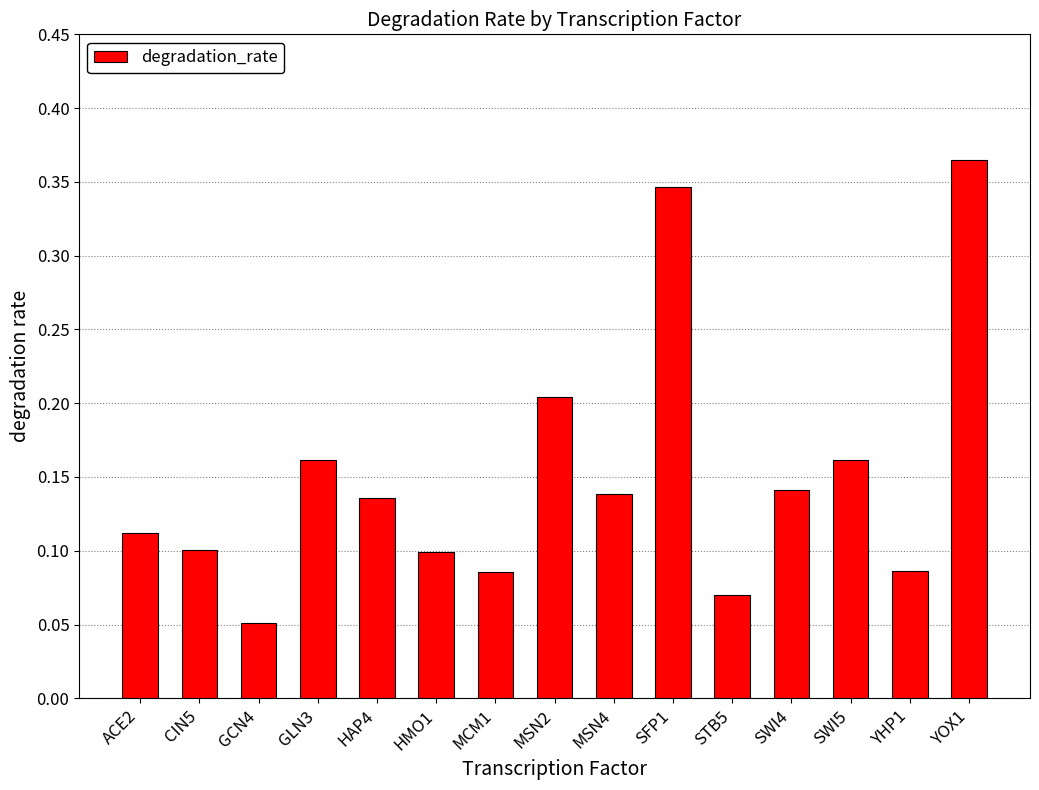

Which label corresponds to the largest value in the chart?

YOX1